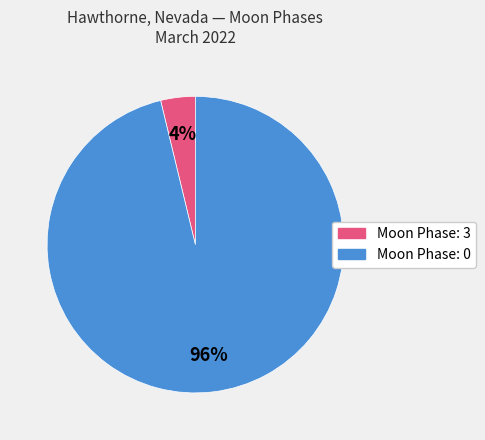

How many segments does this pie chart have?

2